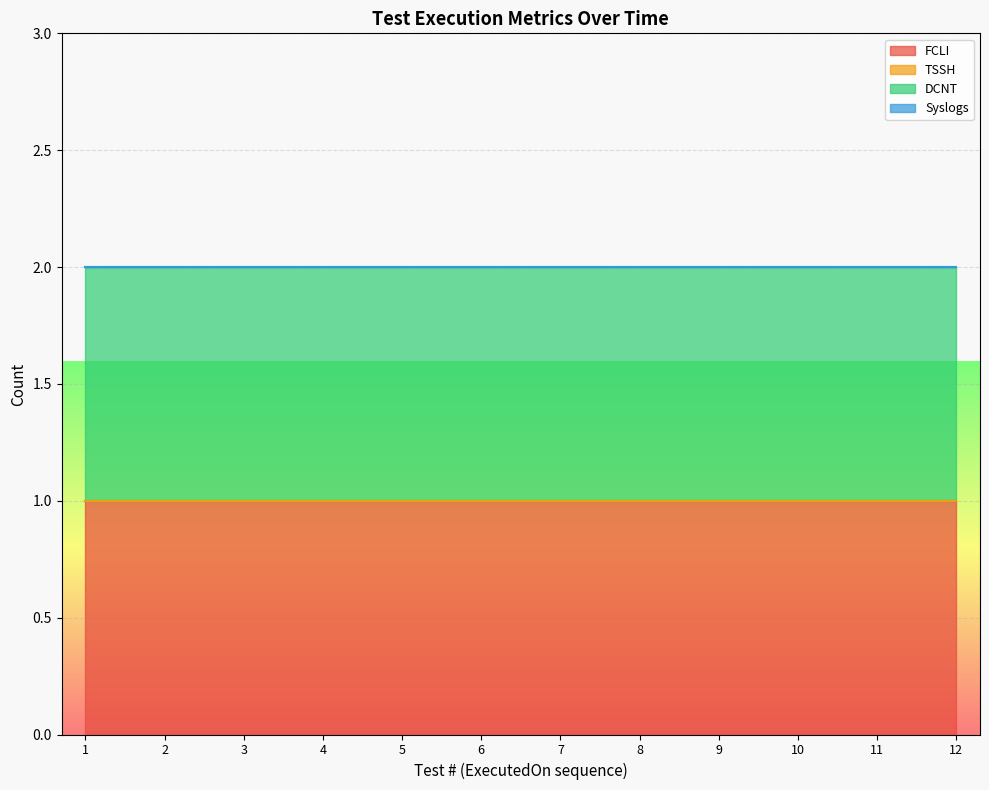

What are all the series names shown in the legend?

FCLI, TSSH, DCNT, Syslogs